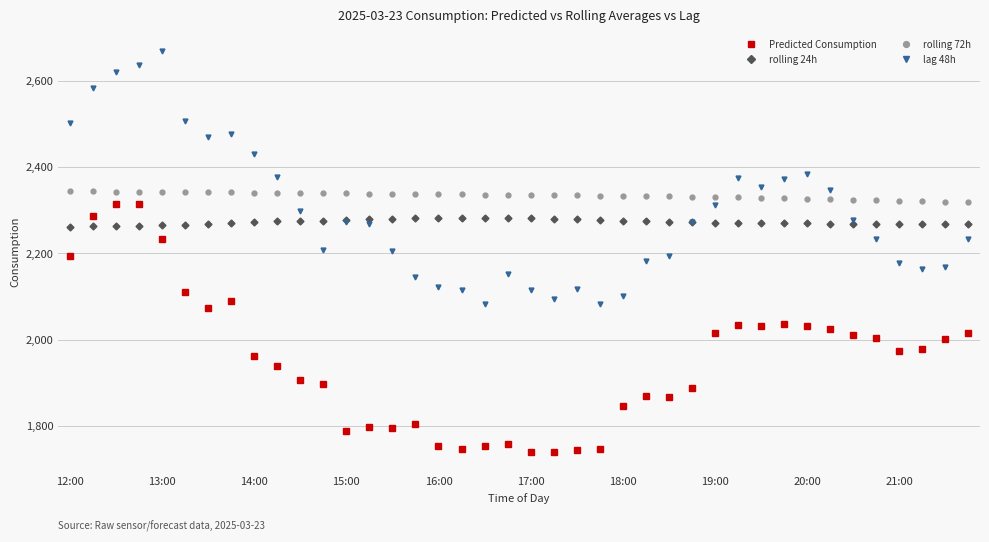

How many categories are shown in the chart?

40